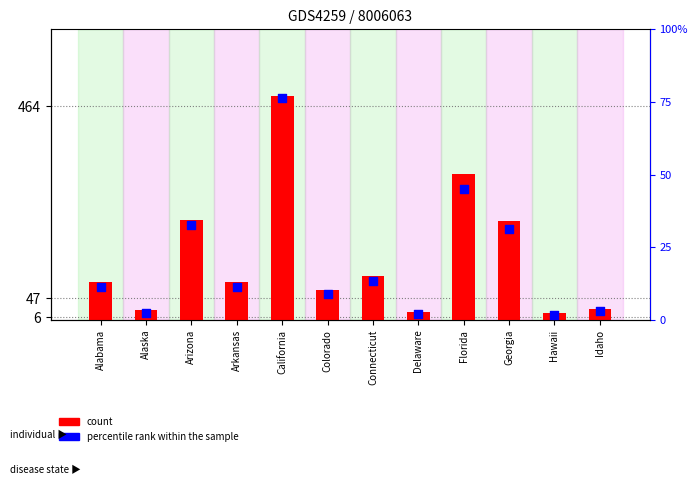

At which category is the sum across all series the highest?

California